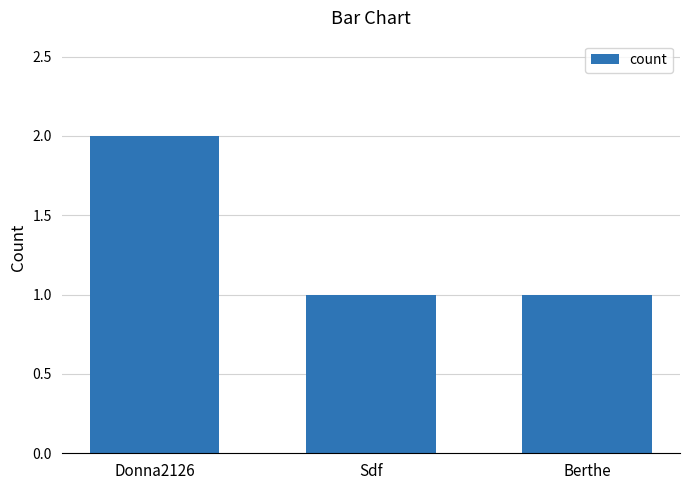

What position from the left is Donna2126?

1